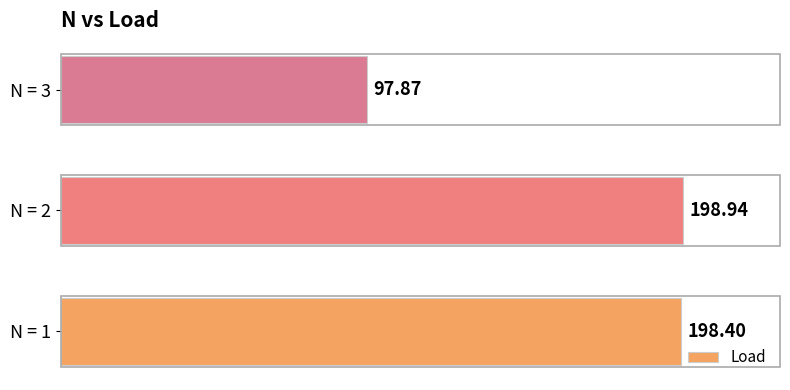

What is the change in value from N = 2 to N = 3?

-101.1